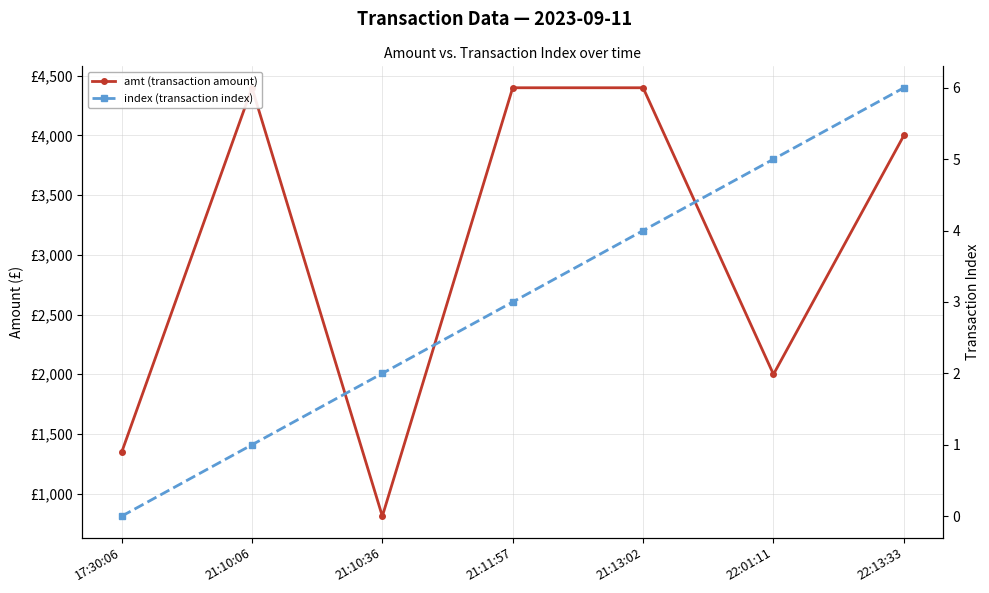

Is it true that amt (transaction amount) equals 4000 at 22:13:33?

True